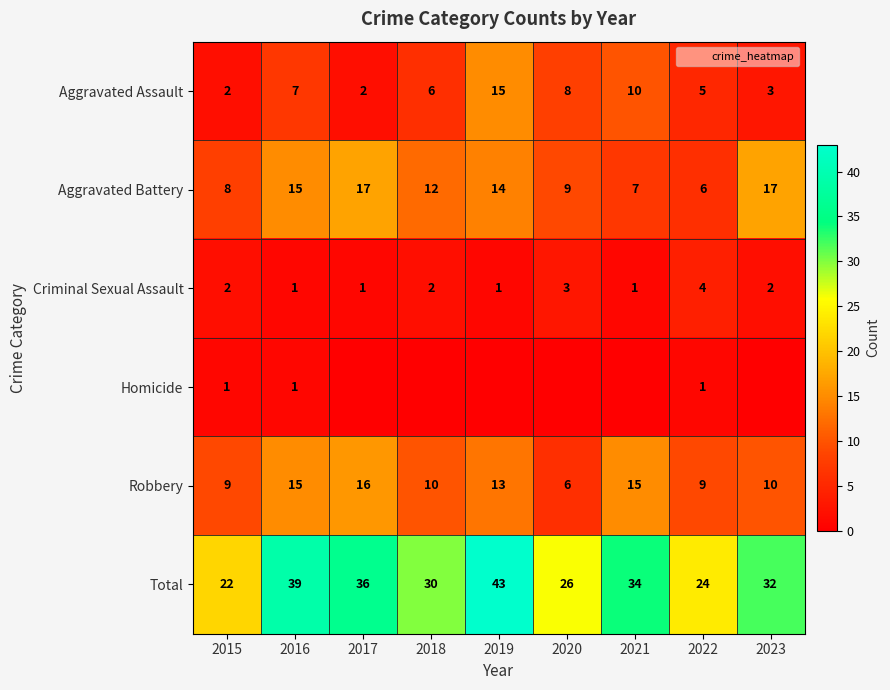

What is the total value across all series at 2016?

78